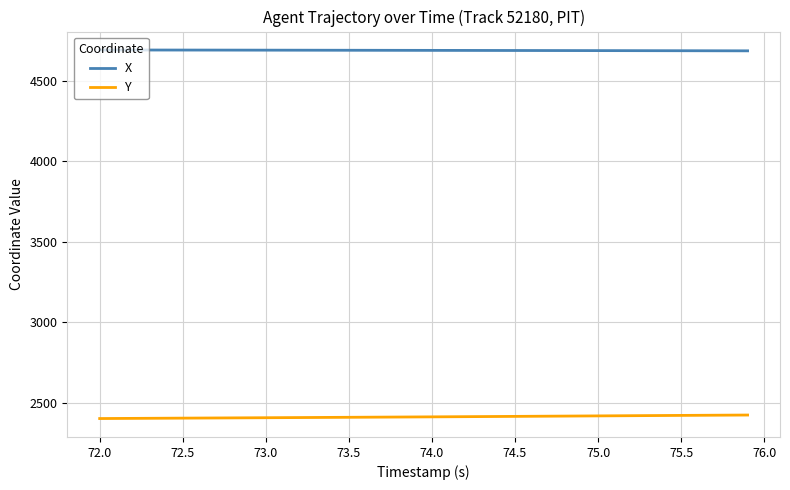

List the series in order of their peak value, lowest first.

Y, X